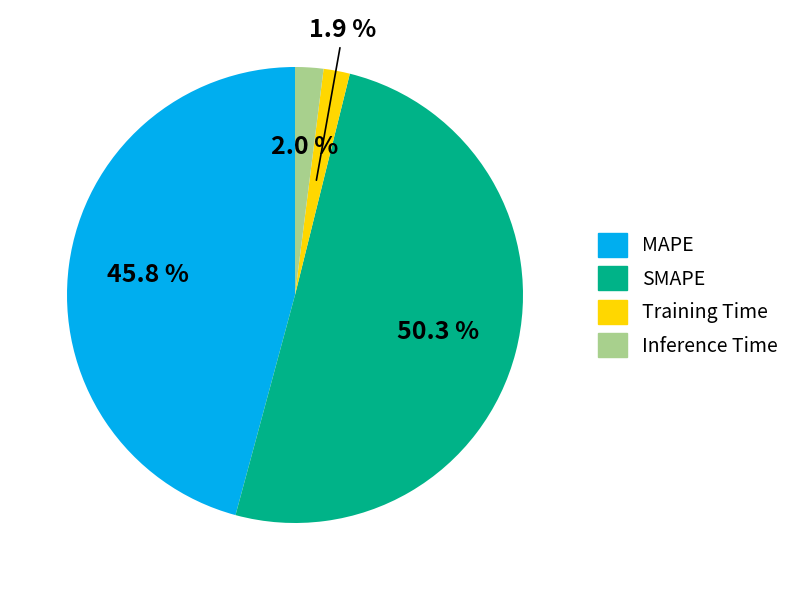

What portion of the pie excludes MAPE?

54.2%